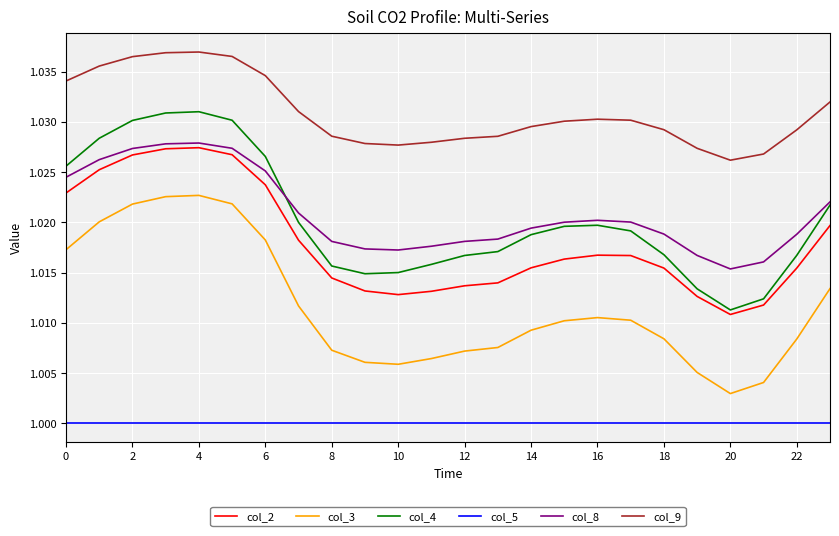

Which series has the largest range (max minus min)?

col_4